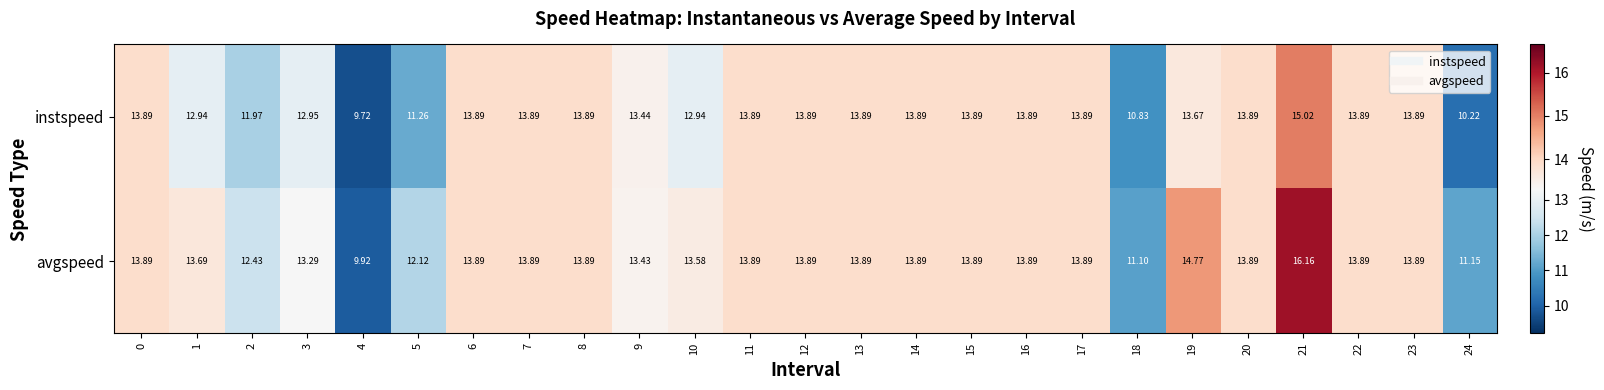

At 10, list the series in order from smallest to largest.

instspeed, avgspeed